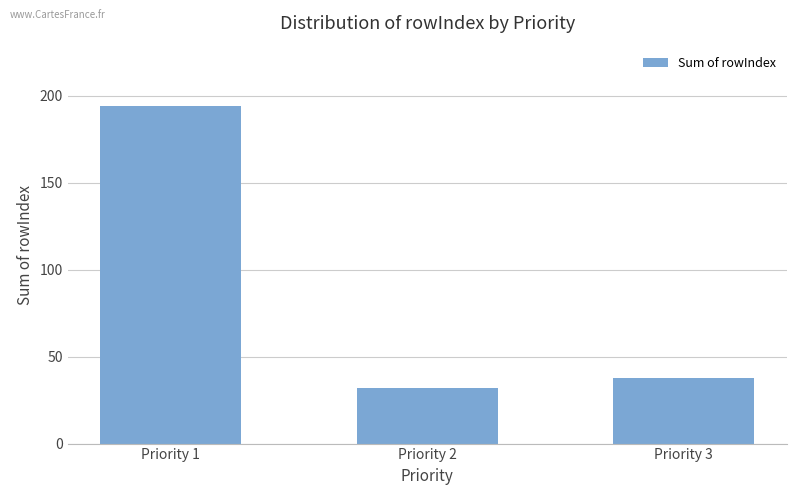

List the labels in order of value, largest first.

Priority 1, Priority 3, Priority 2